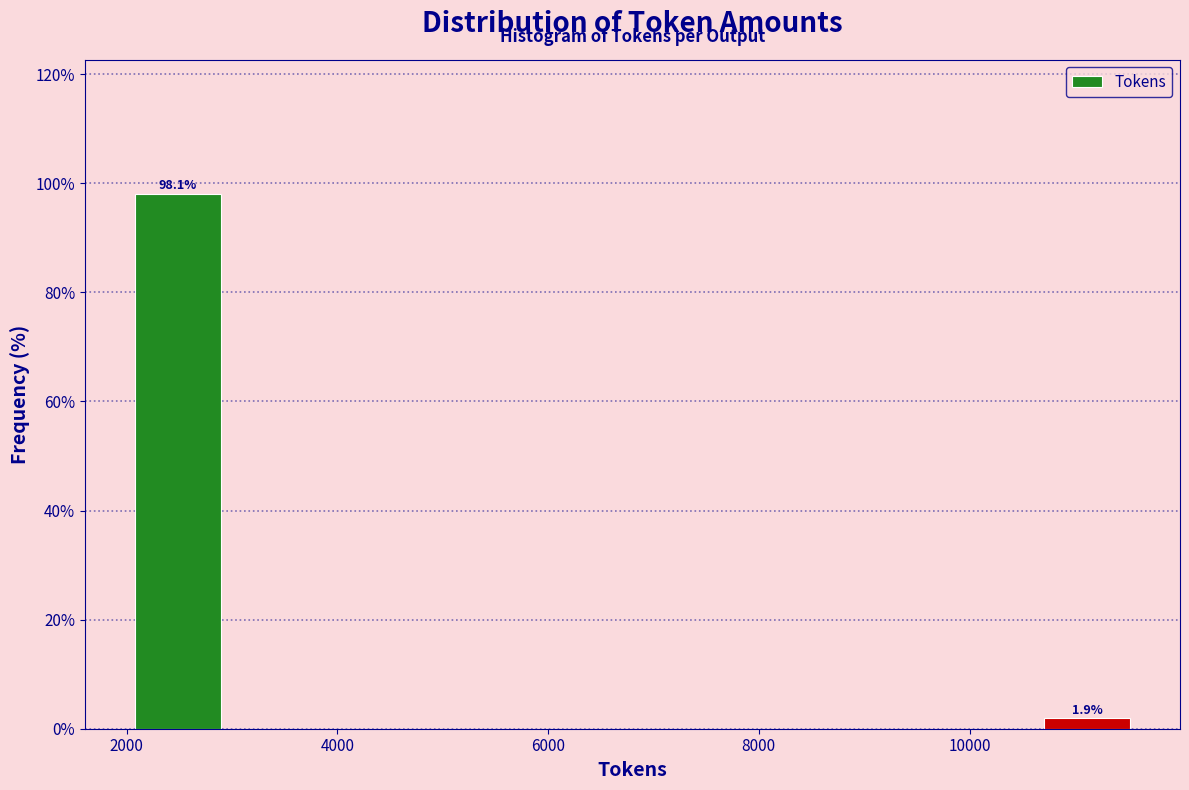

Which range on the x-axis has the tallest bar?

2000 to 3000